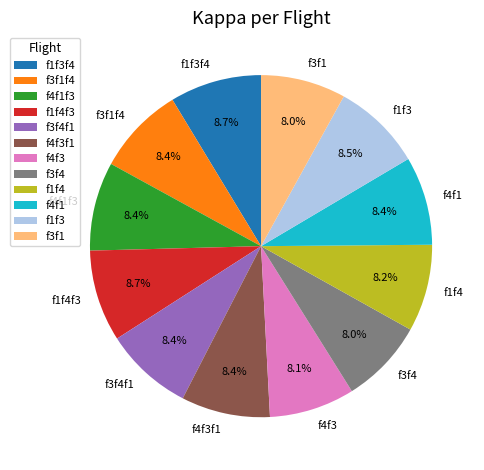

Is there a majority slice in this chart?

No